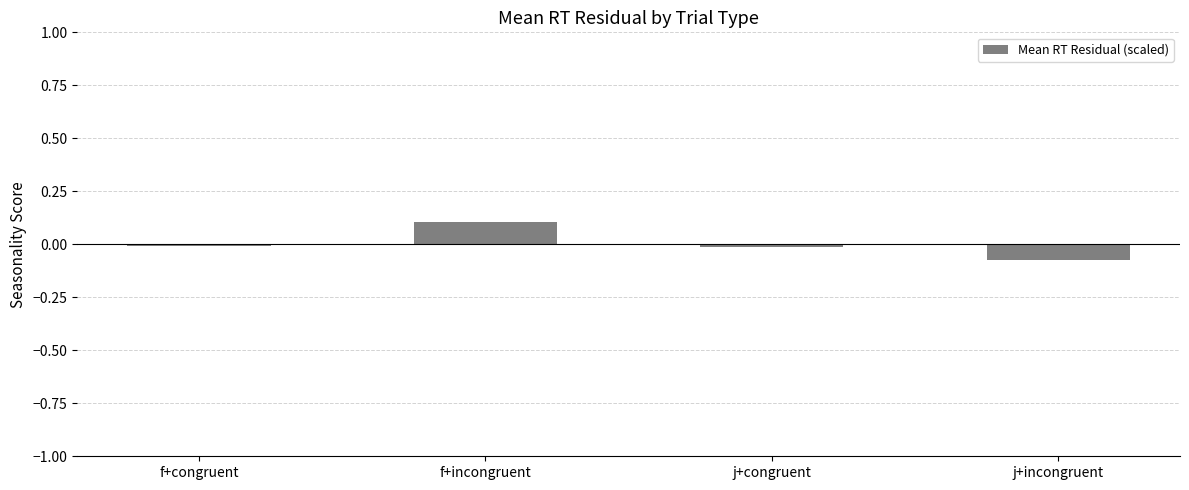

Which label corresponds to the largest value in the chart?

f+incongruent